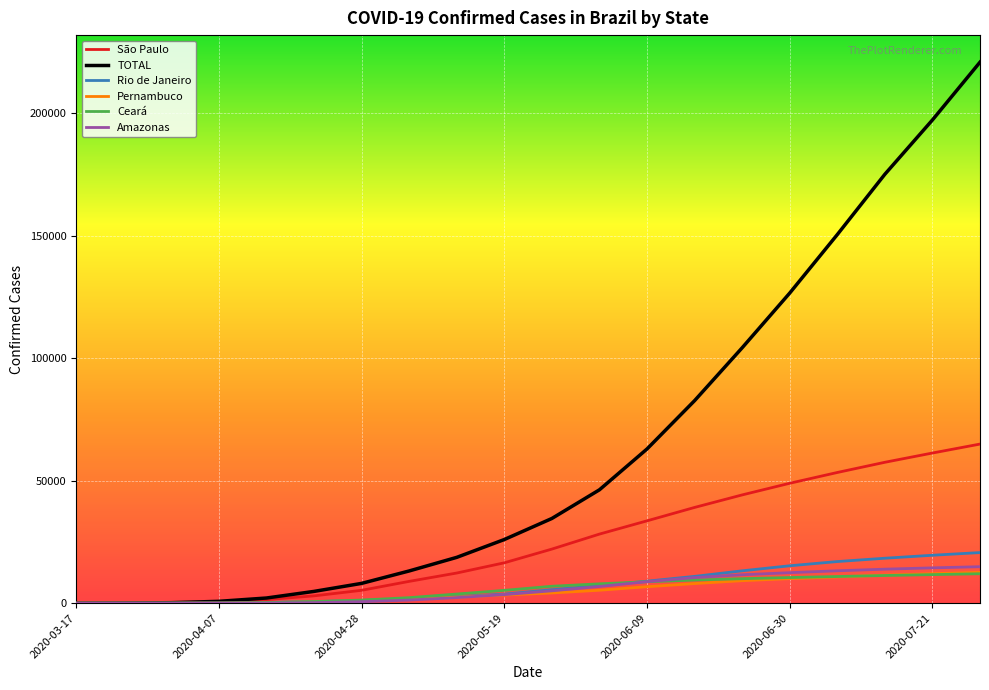

Which series has the largest total across all categories?

TOTAL